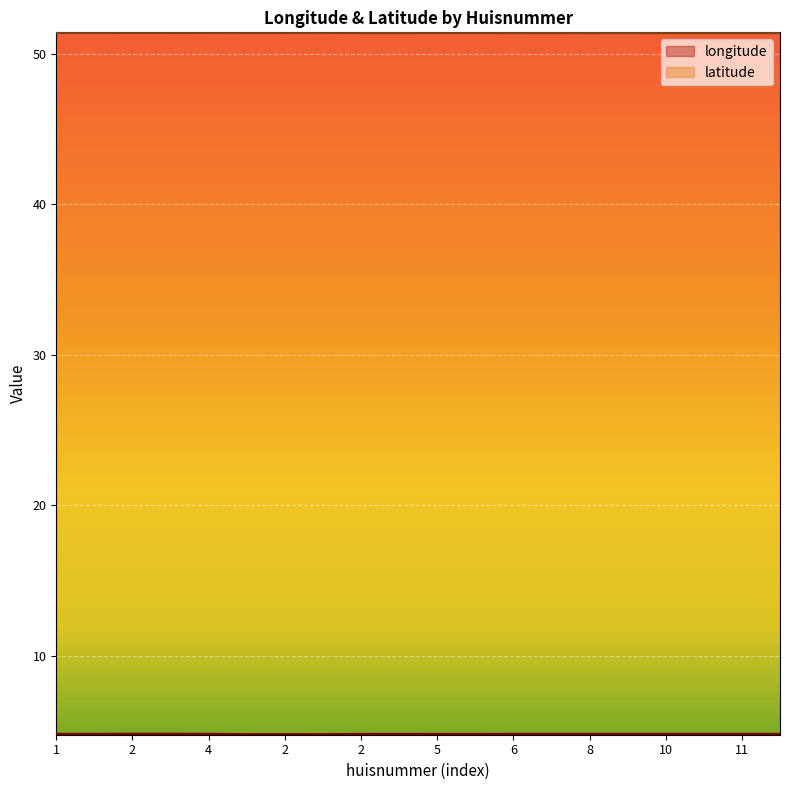

Reading left to right, list all the values displayed in this chart.

longitude: 4.8	4.8	4.8	4.8	4.8	4.8	4.8	4.8	4.8	4.8	4.8	4.8	4.8	4.8	4.8	4.8	4.8	4.8	4.8	4.8
latitude: 51.4	51.4	51.4	51.4	51.4	51.4	51.4	51.4	51.4	51.4	51.4	51.4	51.4	51.4	51.4	51.4	51.4	51.4	51.4	51.4